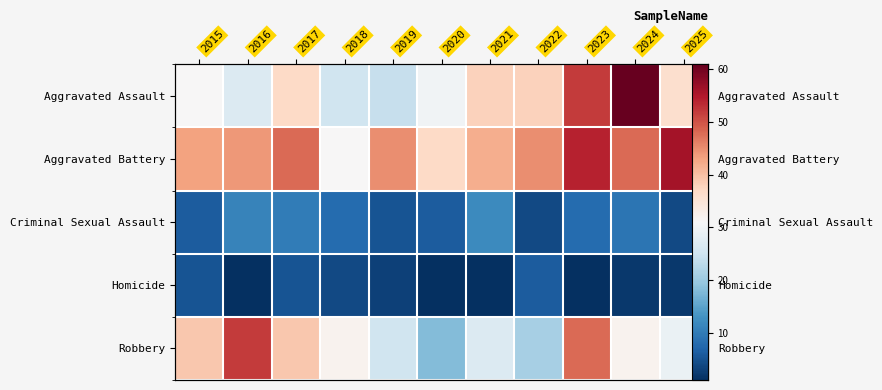

Which series has the largest total across all categories?

Aggravated Battery